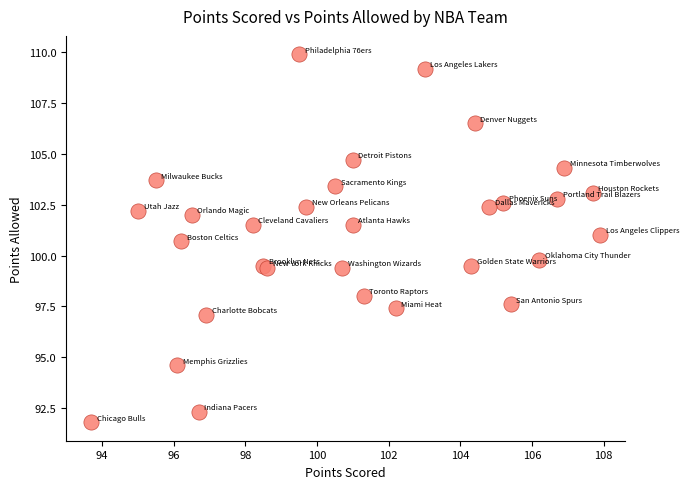

What Y value in the scatter plot is closest to 100?

99.8